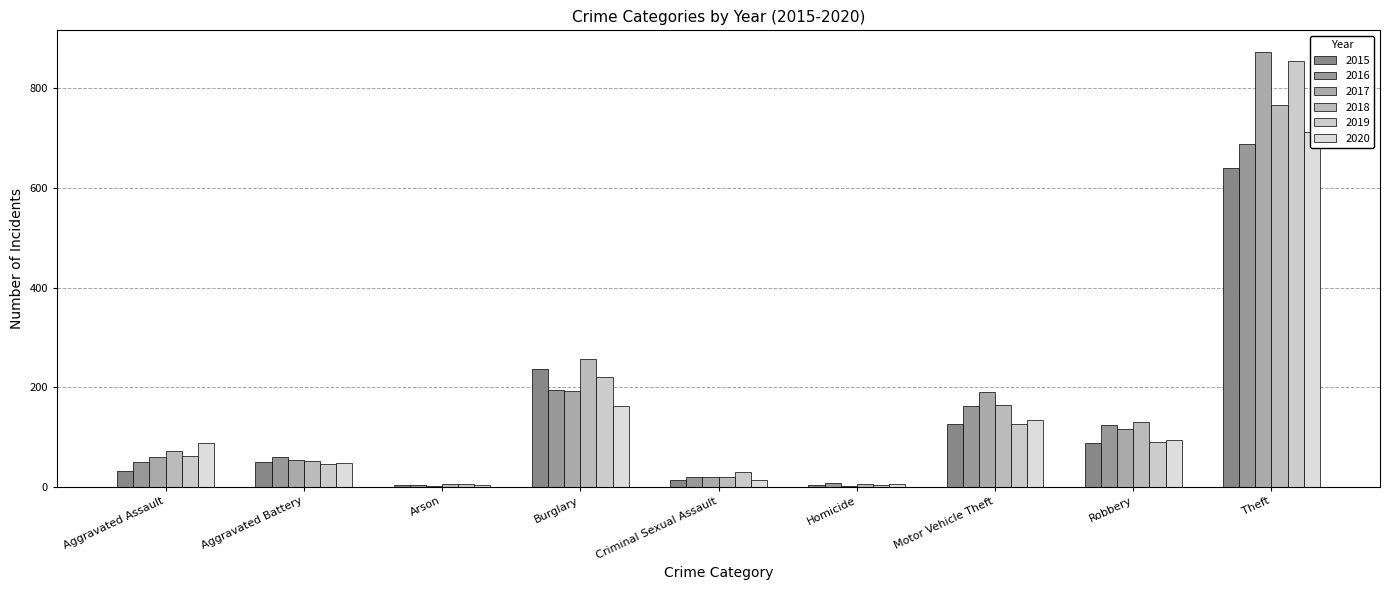

At which category is the sum across all series the highest?

Theft